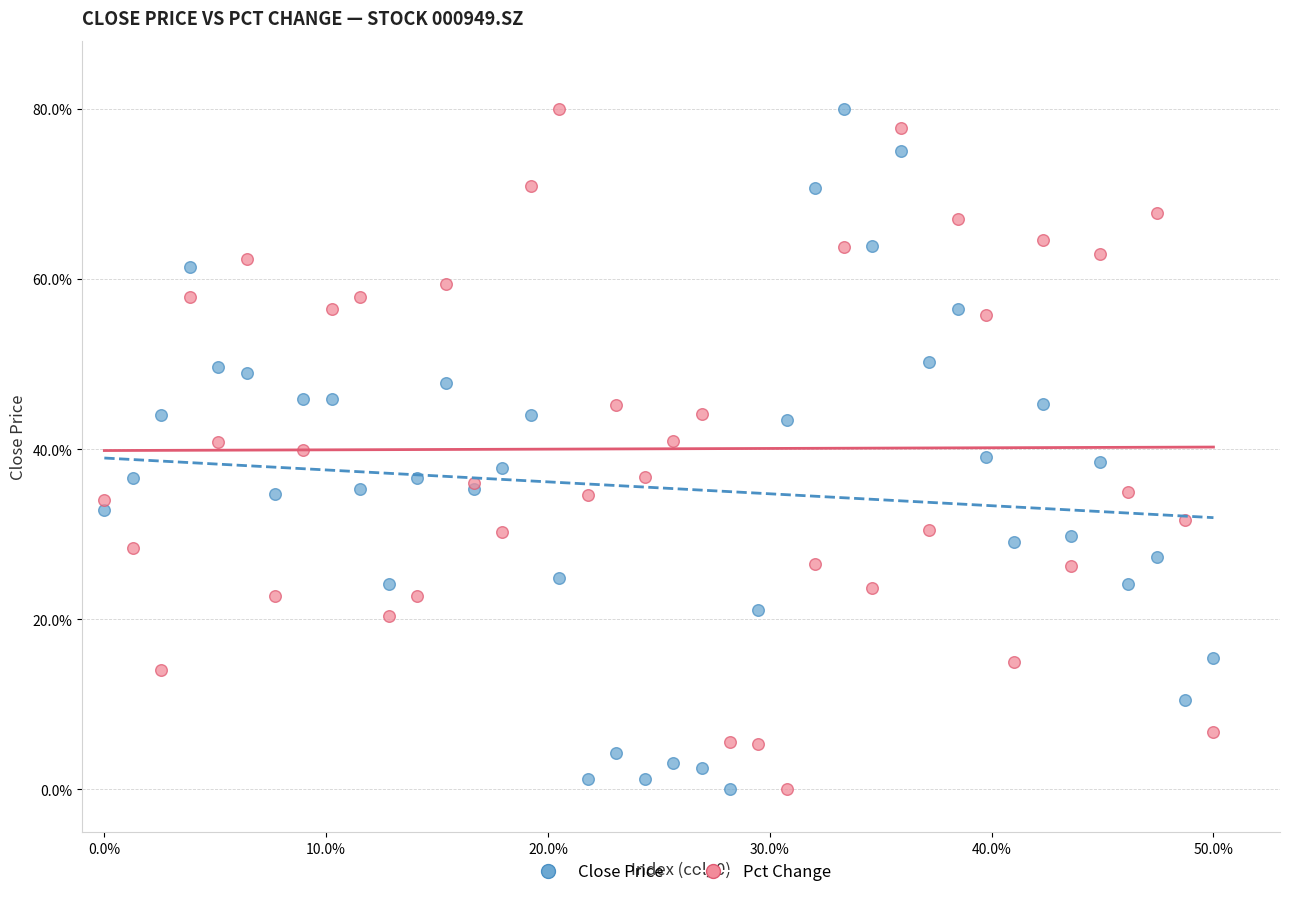

What are all the series names shown in the legend?

Close Price, Pct Change